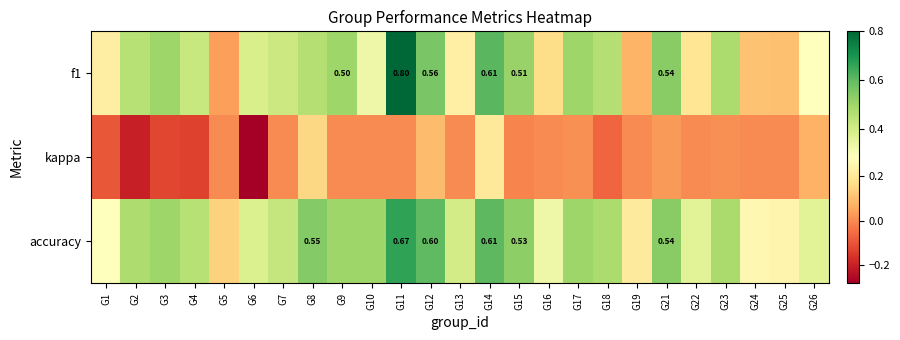

What is the minimum value for accuracy?

0.1